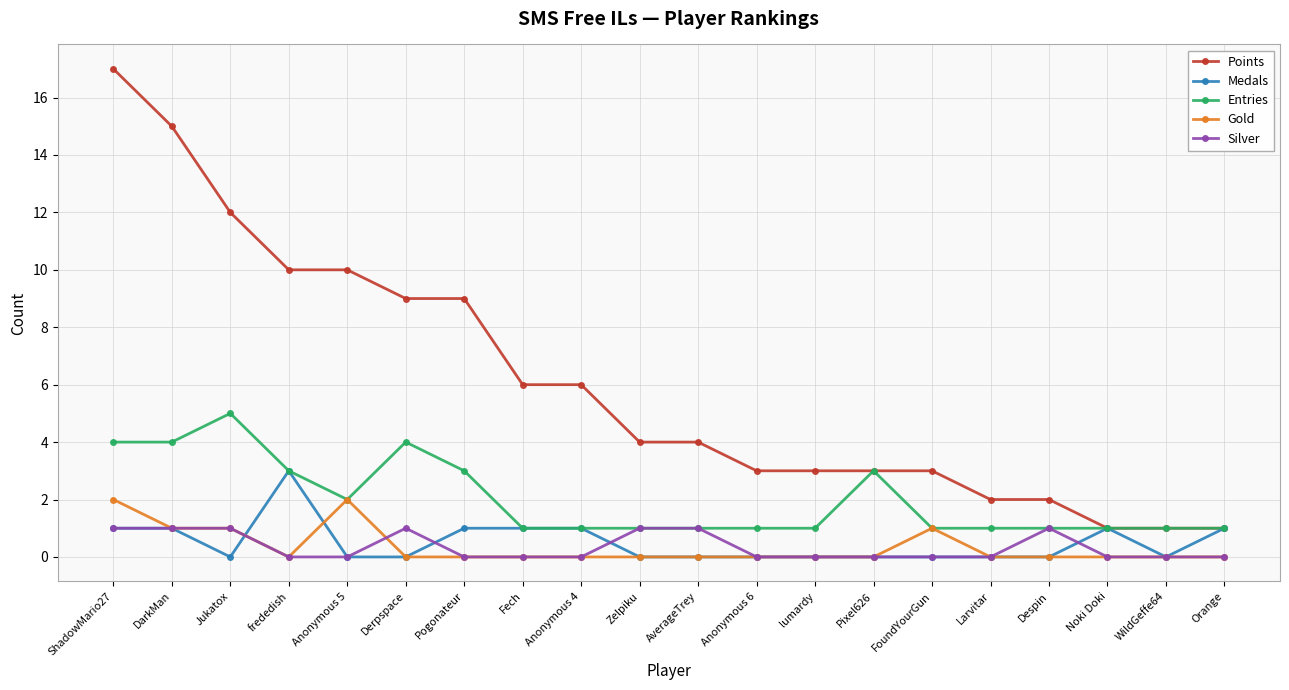

Reading left to right, what are all the values shown in this chart?

Points: ShadowMario27=17	DarkMan=15	Jukatox=12	frededish=10	Anonymous 5=10	Derpspace=9	Pogonateur=9	Fech=6	Anonymous 4=6	Zelpiku=4	AverageTrey=4	Anonymous 6=3	lumardy=3	Pixel626=3	FoundYourGun=3	Larvitar=2	Despin=2	Noki Doki=1	WildGeffe64=1	Orange=1
Medals: ShadowMario27=1	DarkMan=1	Jukatox=0	frededish=3	Anonymous 5=0	Derpspace=0	Pogonateur=1	Fech=1	Anonymous 4=1	Zelpiku=0	AverageTrey=0	Anonymous 6=0	lumardy=0	Pixel626=0	FoundYourGun=0	Larvitar=0	Despin=0	Noki Doki=1	WildGeffe64=0	Orange=1
Entries: ShadowMario27=4	DarkMan=4	Jukatox=5	frededish=3	Anonymous 5=2	Derpspace=4	Pogonateur=3	Fech=1	Anonymous 4=1	Zelpiku=1	AverageTrey=1	Anonymous 6=1	lumardy=1	Pixel626=3	FoundYourGun=1	Larvitar=1	Despin=1	Noki Doki=1	WildGeffe64=1	Orange=1
Gold: ShadowMario27=2	DarkMan=1	Jukatox=1	frededish=0	Anonymous 5=2	Derpspace=0	Pogonateur=0	Fech=0	Anonymous 4=0	Zelpiku=0	AverageTrey=0	Anonymous 6=0	lumardy=0	Pixel626=0	FoundYourGun=1	Larvitar=0	Despin=0	Noki Doki=0	WildGeffe64=0	Orange=0
Silver: ShadowMario27=1	DarkMan=1	Jukatox=1	frededish=0	Anonymous 5=0	Derpspace=1	Pogonateur=0	Fech=0	Anonymous 4=0	Zelpiku=1	AverageTrey=1	Anonymous 6=0	lumardy=0	Pixel626=0	FoundYourGun=0	Larvitar=0	Despin=1	Noki Doki=0	WildGeffe64=0	Orange=0